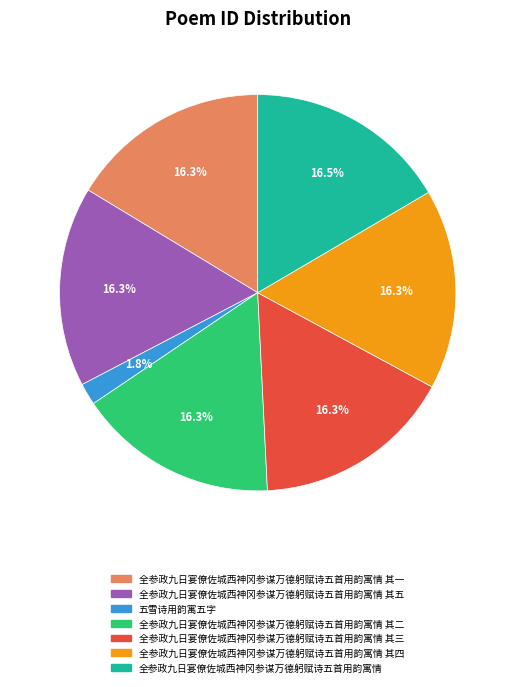

Is 全参政九日宴僚佐城西神冈参谋万德躬赋诗五首用韵寓情 其一 the majority of the pie?

No